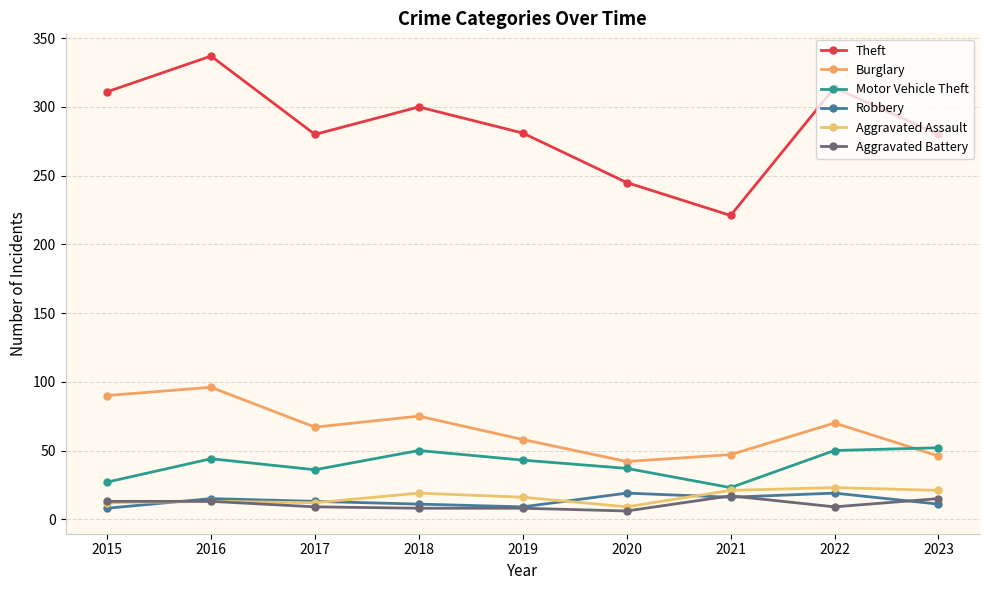

Rank the series by their maximum value, from lowest to highest.

Aggravated Battery, Robbery, Aggravated Assault, Motor Vehicle Theft, Burglary, Theft